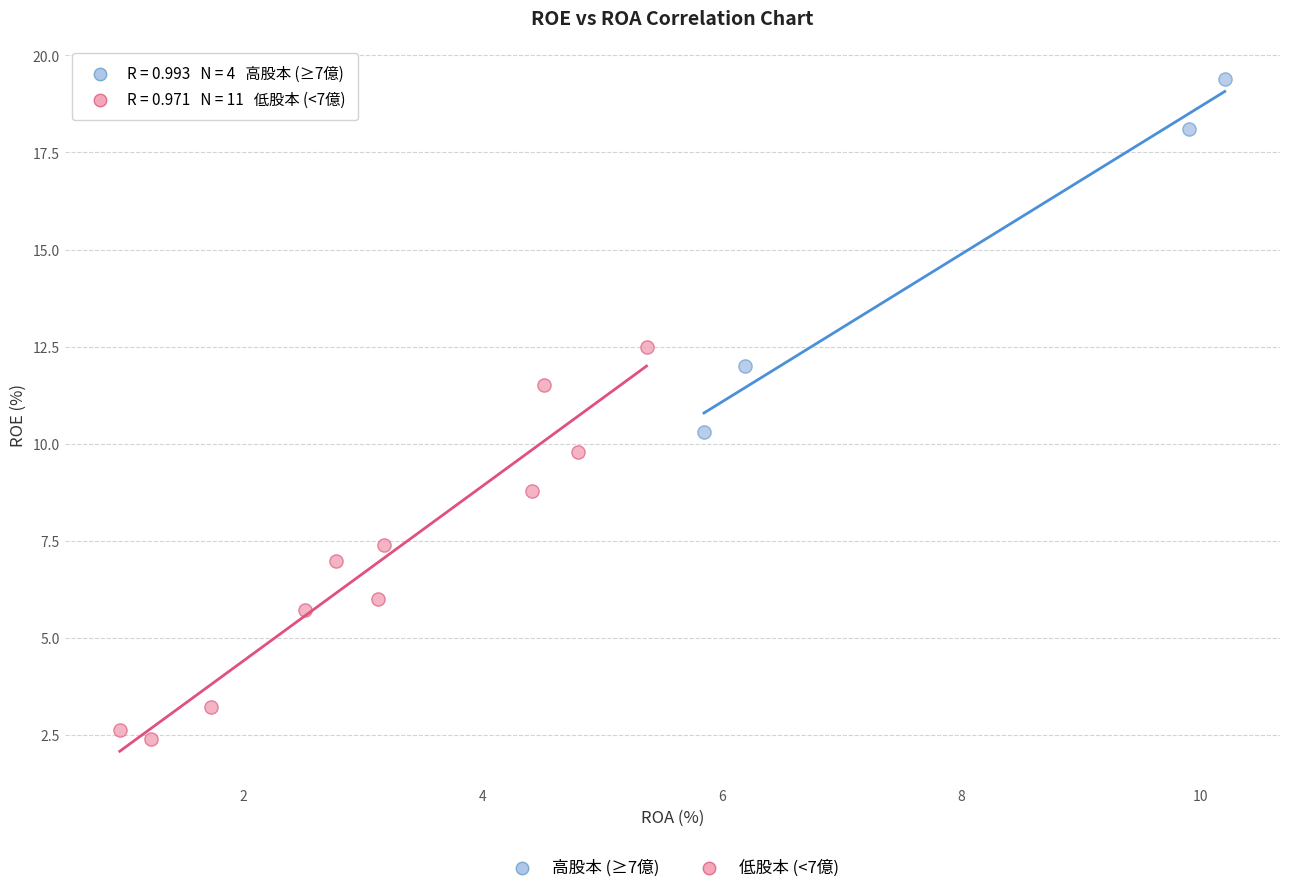

Which series has the widest spread of Y values?

低股本 (<7億)